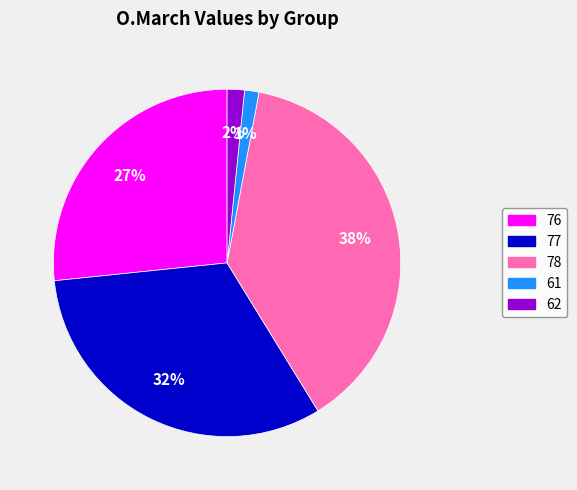

Count the number of slices in the pie.

5